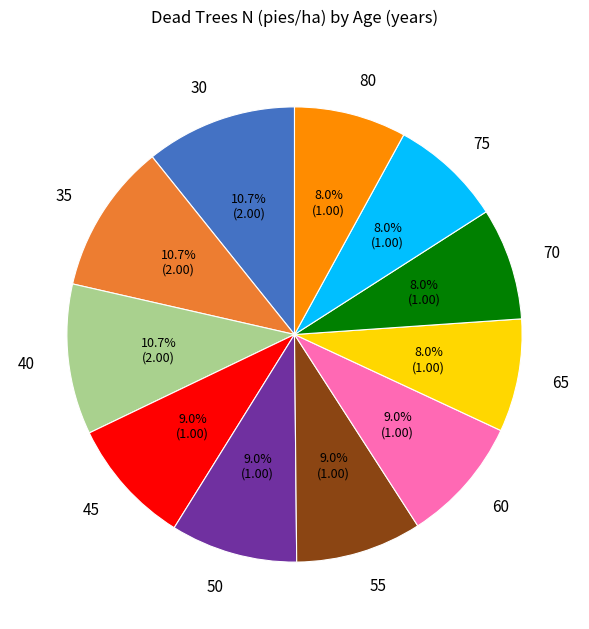

How many segments does this pie chart have?

11